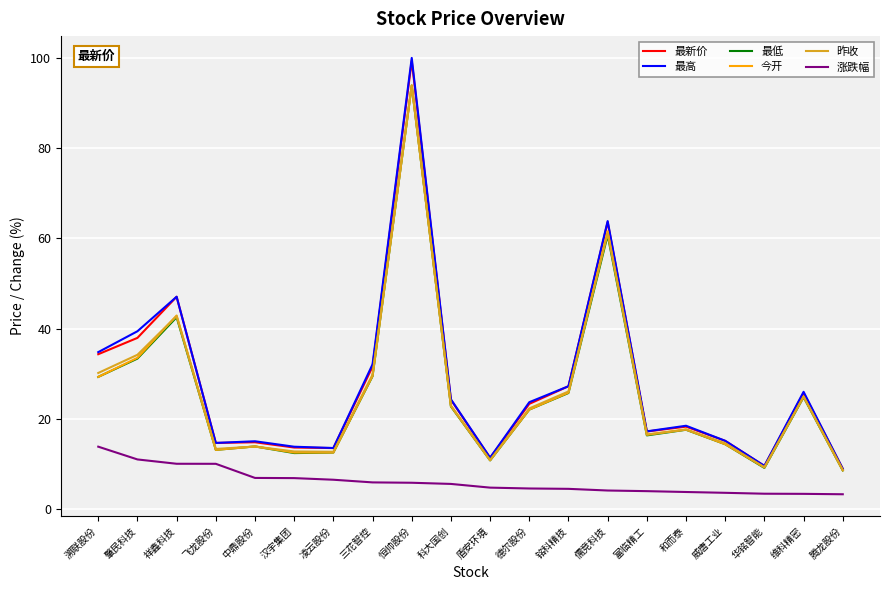

What position from the right is 儒竞科技?

7